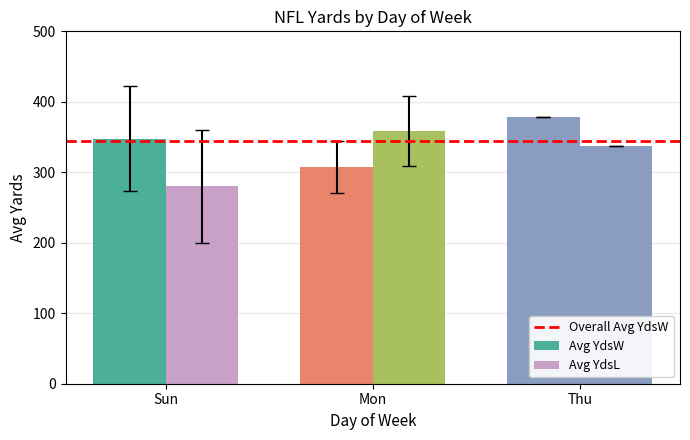

Which series has the widest spread of values?

Avg YdsL